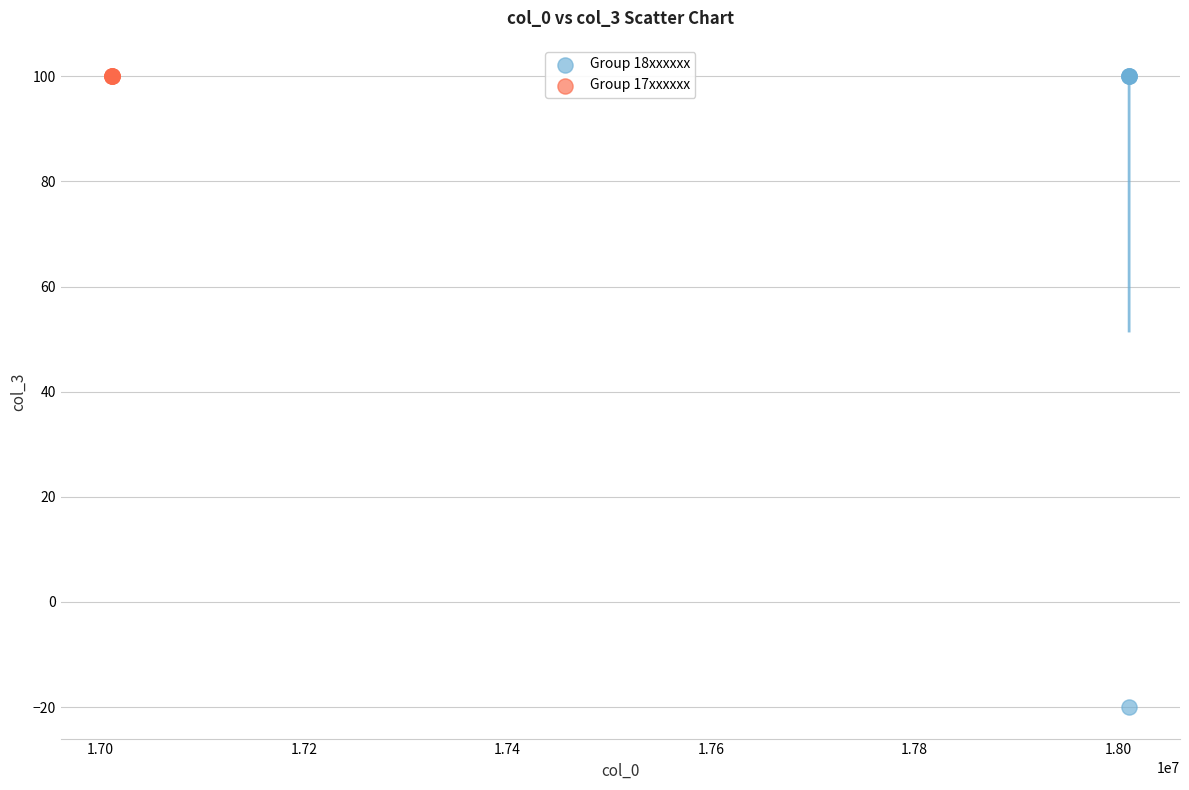

Which series contains the lowest Y value?

Group 18xxxxxx